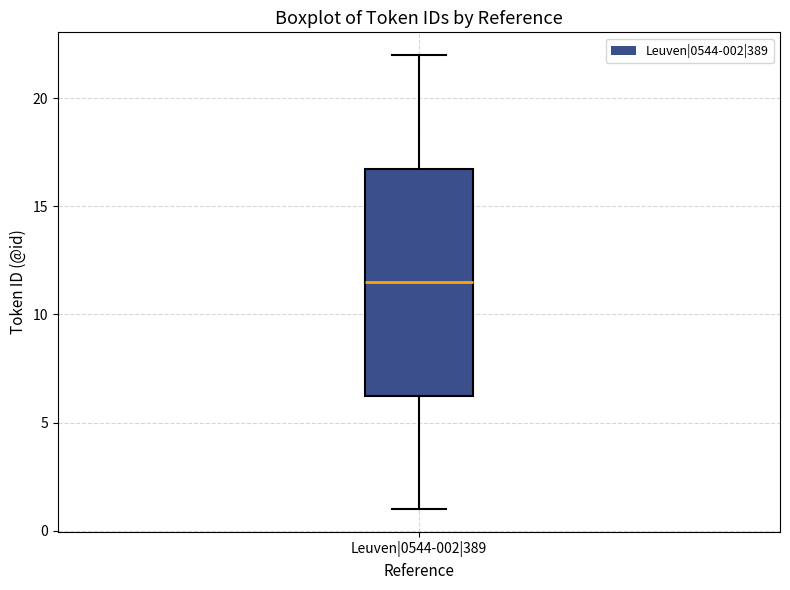

Where is the upper edge of the box for Leuven|0544-002|389 on the y-axis? The values are not printed on the chart, so give them approximately, as read against the axis.

17.0